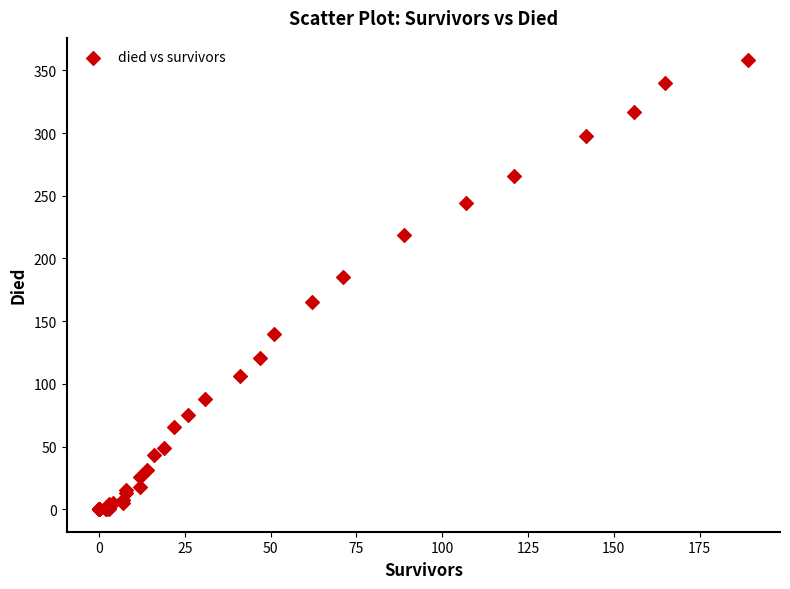

What Y value in the scatter plot is closest to 179?

185